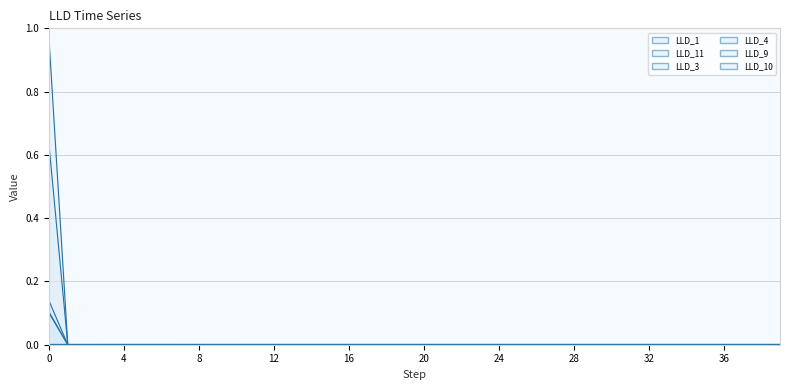

Does the chart display data point markers on the line(s)?

No